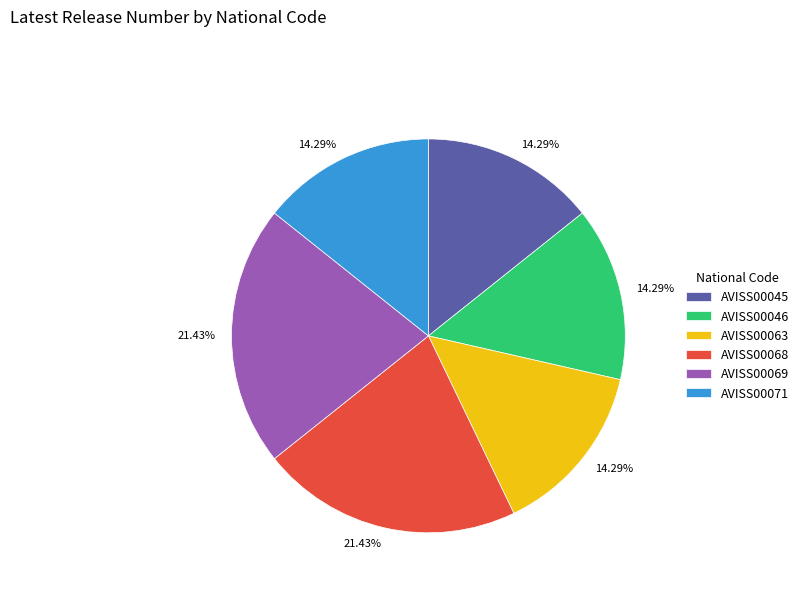

What percentage is NOT represented by AVISS00069?

78.6%